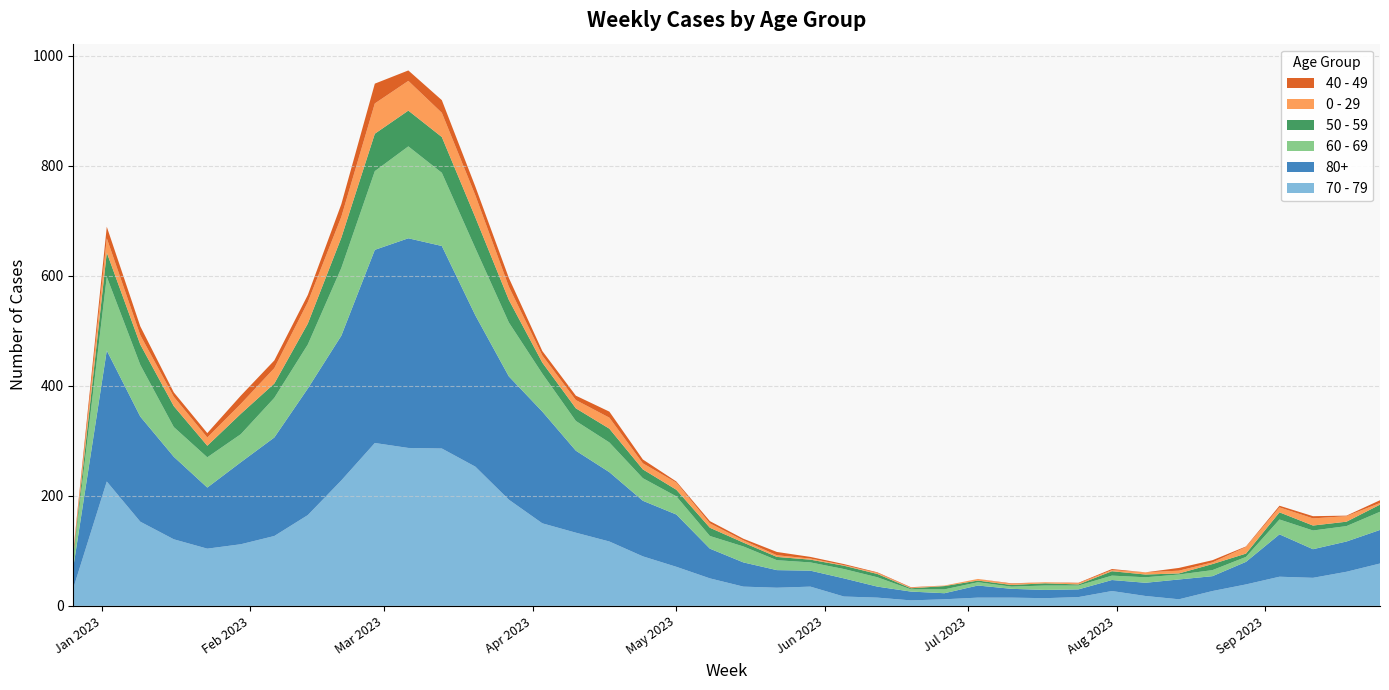

Reading left to right, transcribe all the data shown in this chart.

70 - 79: 2022-12-26=32	2023-01-02=226	2023-01-09=153	2023-01-16=121	2023-01-23=104	2023-01-30=112	2023-02-06=127	2023-02-13=165	2023-02-20=228	2023-02-27=296	2023-03-06=287	2023-03-13=286	2023-03-20=253	2023-03-27=193	2023-04-03=150	2023-04-10=133	2023-04-17=117	2023-04-24=90	2023-05-01=71	2023-05-08=50	2023-05-15=35	2023-05-22=33	2023-05-29=35	2023-06-05=17	2023-06-12=15	2023-06-19=10	2023-06-26=12	2023-07-03=15	2023-07-10=15	2023-07-17=14	2023-07-24=16	2023-07-31=27	2023-08-07=18	2023-08-14=12	2023-08-21=27	2023-08-28=39	2023-09-04=53	2023-09-11=51	2023-09-18=62	2023-09-25=77
80+: 2022-12-26=38	2023-01-02=238	2023-01-09=191	2023-01-16=150	2023-01-23=111	2023-01-30=149	2023-02-06=179	2023-02-13=230	2023-02-20=263	2023-02-27=351	2023-03-06=381	2023-03-13=368	2023-03-20=275	2023-03-27=224	2023-04-03=203	2023-04-10=149	2023-04-17=126	2023-04-24=101	2023-05-01=95	2023-05-08=54	2023-05-15=44	2023-05-22=32	2023-05-29=29	2023-06-05=33	2023-06-12=20	2023-06-19=16	2023-06-26=11	2023-07-03=22	2023-07-10=16	2023-07-17=15	2023-07-24=14	2023-07-31=20	2023-08-07=24	2023-08-14=36	2023-08-21=27	2023-08-28=41	2023-09-04=77	2023-09-11=52	2023-09-18=55	2023-09-25=61
60 - 69: 2022-12-26=16	2023-01-02=134	2023-01-09=94	2023-01-16=54	2023-01-23=55	2023-01-30=51	2023-02-06=72	2023-02-13=80	2023-02-20=123	2023-02-27=143	2023-03-06=167	2023-03-13=133	2023-03-20=122	2023-03-27=98	2023-04-03=69	2023-04-10=54	2023-04-17=54	2023-04-24=41	2023-05-01=33	2023-05-08=23	2023-05-15=29	2023-05-22=18	2023-05-29=15	2023-06-05=17	2023-06-12=17	2023-06-19=4	2023-06-26=7	2023-07-03=6	2023-07-10=4	2023-07-17=8	2023-07-24=7	2023-07-31=8	2023-08-07=10	2023-08-14=9	2023-08-21=11	2023-08-28=9	2023-09-04=27	2023-09-11=34	2023-09-18=28	2023-09-25=33
50 - 59: 2022-12-26=5	2023-01-02=44	2023-01-09=37	2023-01-16=38	2023-01-23=21	2023-01-30=37	2023-02-06=26	2023-02-13=38	2023-02-20=55	2023-02-27=68	2023-03-06=65	2023-03-13=65	2023-03-20=56	2023-03-27=41	2023-04-03=20	2023-04-10=23	2023-04-17=25	2023-04-24=16	2023-05-01=12	2023-05-08=15	2023-05-15=7	2023-05-22=6	2023-05-29=5	2023-06-05=6	2023-06-12=6	2023-06-19=2	2023-06-26=6	2023-07-03=3	2023-07-10=3	2023-07-17=4	2023-07-24=2	2023-07-31=8	2023-08-07=5	2023-08-14=2	2023-08-21=11	2023-08-28=6	2023-09-04=13	2023-09-11=9	2023-09-18=8	2023-09-25=13
0 - 29: 2022-12-26=4	2023-01-02=26	2023-01-09=17	2023-01-16=17	2023-01-23=15	2023-01-30=18	2023-02-06=28	2023-02-13=39	2023-02-20=38	2023-02-27=55	2023-03-06=54	2023-03-13=44	2023-03-20=40	2023-03-27=24	2023-04-03=13	2023-04-10=15	2023-04-17=20	2023-04-24=11	2023-05-01=13	2023-05-08=8	2023-05-15=4	2023-05-22=3	2023-05-29=2	2023-06-05=1	2023-06-12=2	2023-06-19=1	2023-06-26=1	2023-07-03=3	2023-07-10=2	2023-07-17=2	2023-07-24=2	2023-07-31=2	2023-08-07=4	2023-08-14=5	2023-08-21=3	2023-08-28=12	2023-09-04=9	2023-09-11=13	2023-09-18=10	2023-09-25=3
40 - 49: 2022-12-26=4	2023-01-02=21	2023-01-09=16	2023-01-16=8	2023-01-23=8	2023-01-30=15	2023-02-06=14	2023-02-13=13	2023-02-20=23	2023-02-27=36	2023-03-06=19	2023-03-13=23	2023-03-20=16	2023-03-27=16	2023-04-03=8	2023-04-10=8	2023-04-17=11	2023-04-24=7	2023-05-01=2	2023-05-08=4	2023-05-15=3	2023-05-22=6	2023-05-29=3	2023-06-05=2	2023-06-12=1	2023-06-19=1	2023-06-26=0	2023-07-03=0	2023-07-10=1	2023-07-17=0	2023-07-24=1	2023-07-31=2	2023-08-07=0	2023-08-14=5	2023-08-21=4	2023-08-28=1	2023-09-04=3	2023-09-11=4	2023-09-18=1	2023-09-25=5